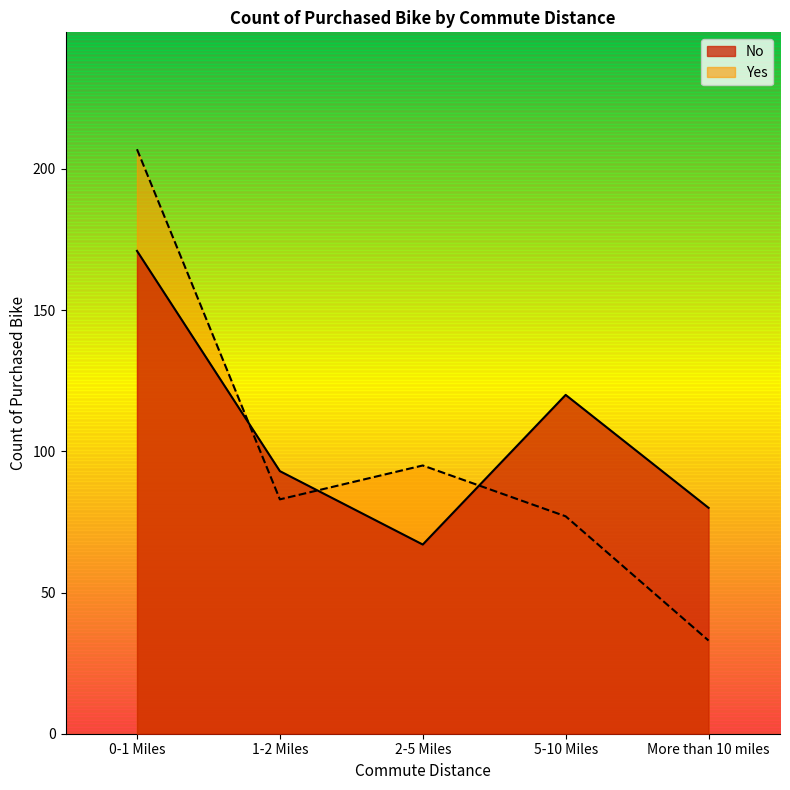

Is the value of Yes at 2-5 Miles greater than the value of No at 0-1 Miles?

No